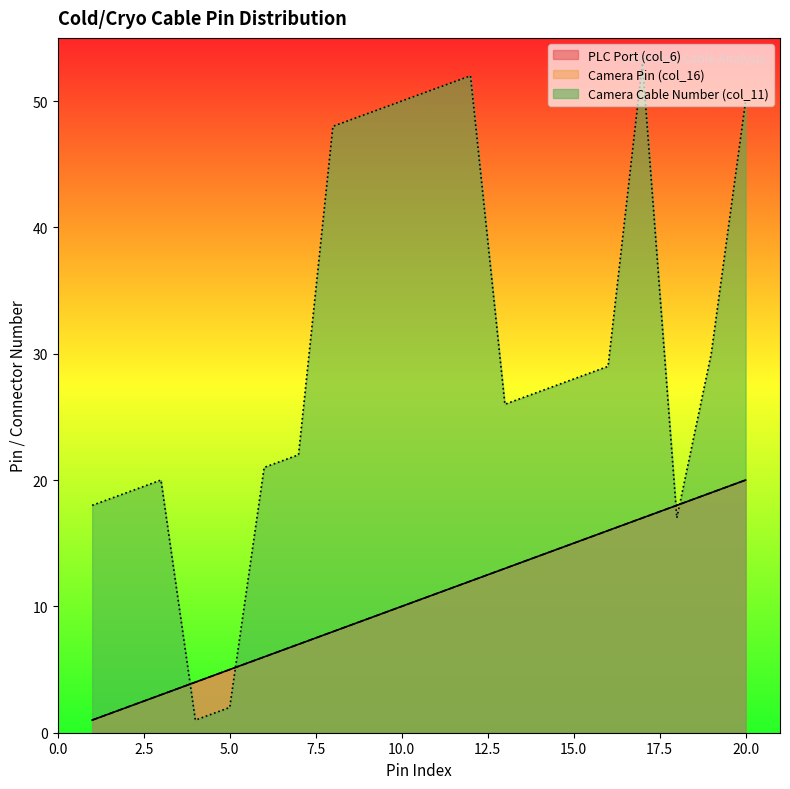

What is the value of the Camera Pin (col_16) point at the 15th from the left?

15